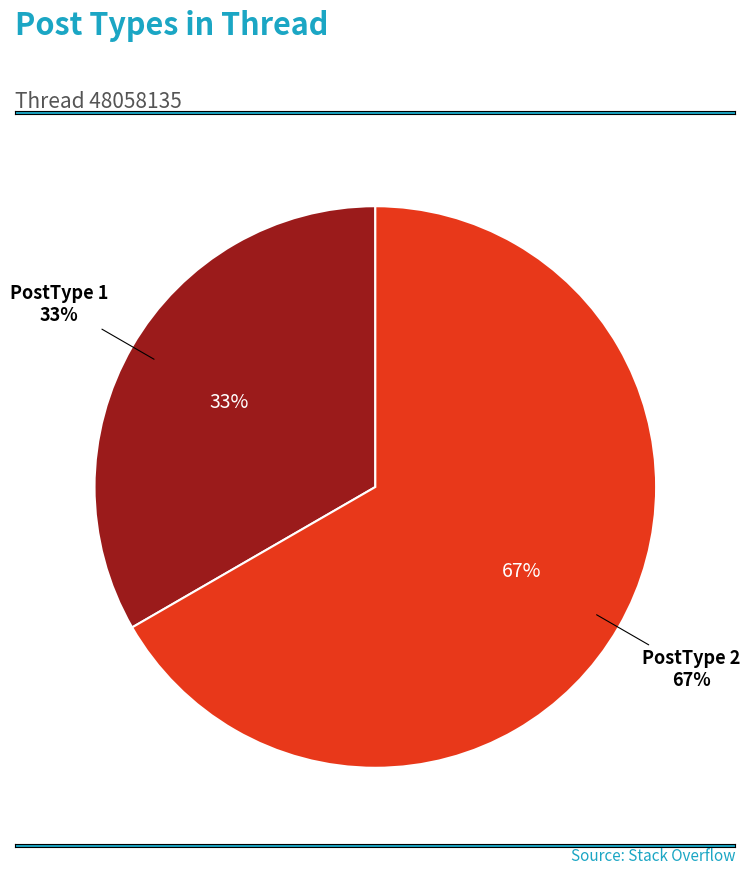

To the nearest percent, what percentage of the pie is PostType 1?

33%